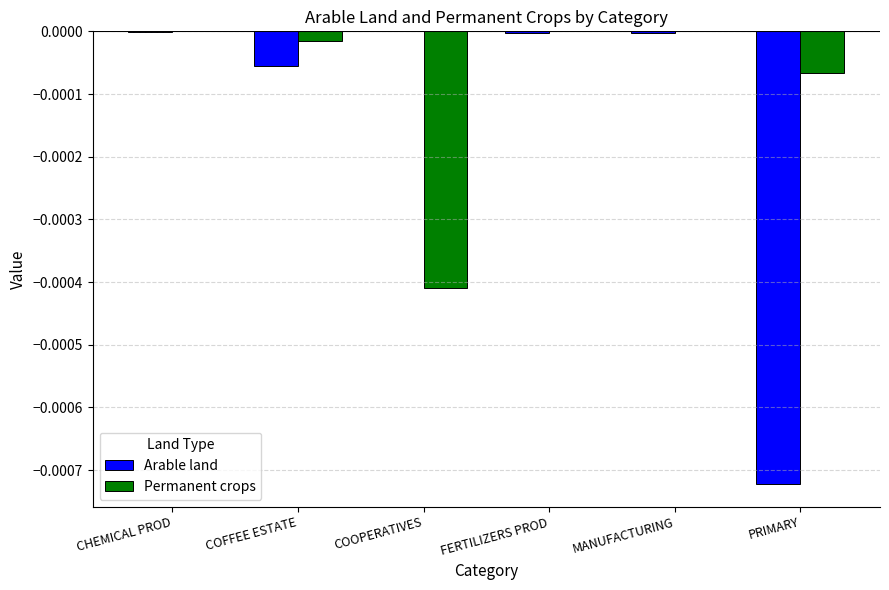

Which series has the largest total across all categories?

Permanent crops